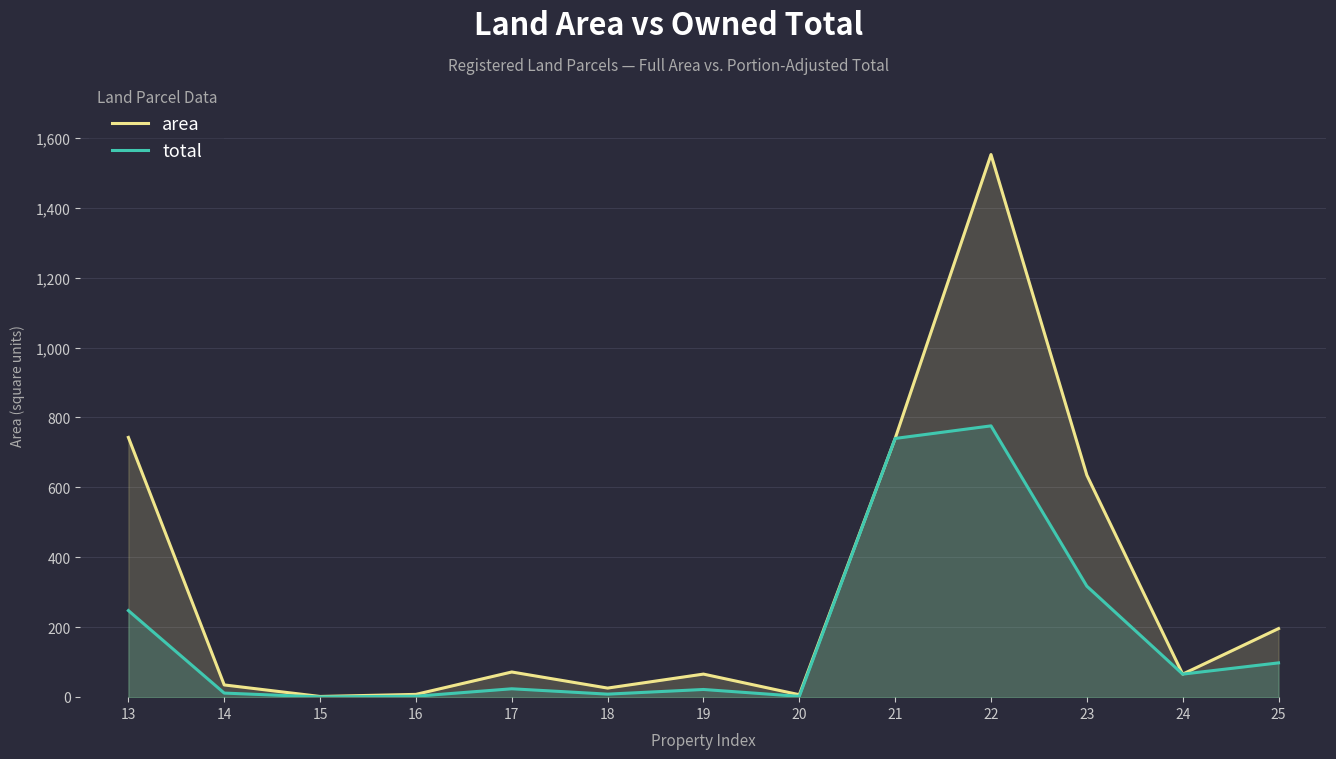

What are all the series names shown in the legend?

area, total